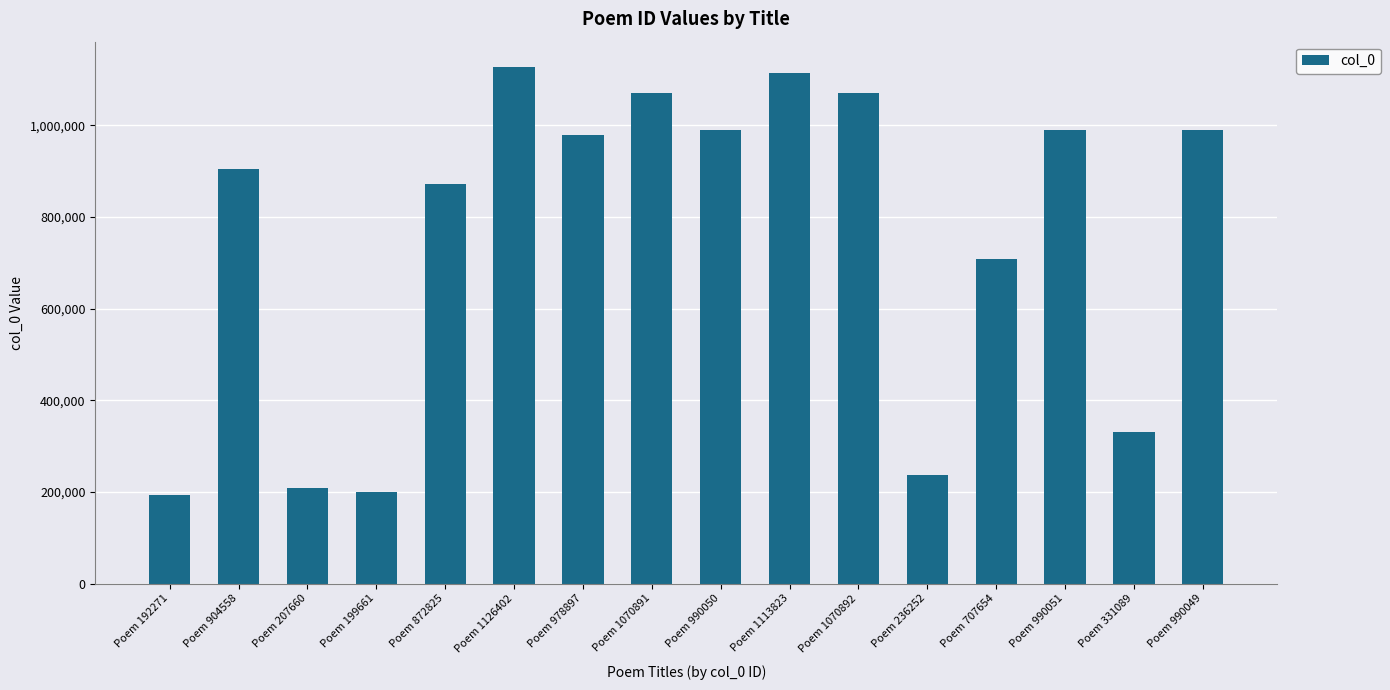

How many data points are less than 978897?

8